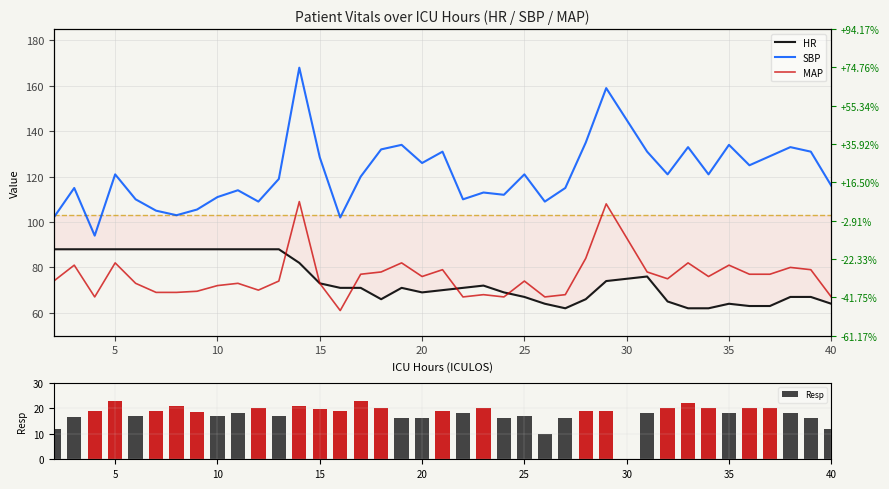

What is the difference between the maximum and minimum values in the Resp series?

13.0